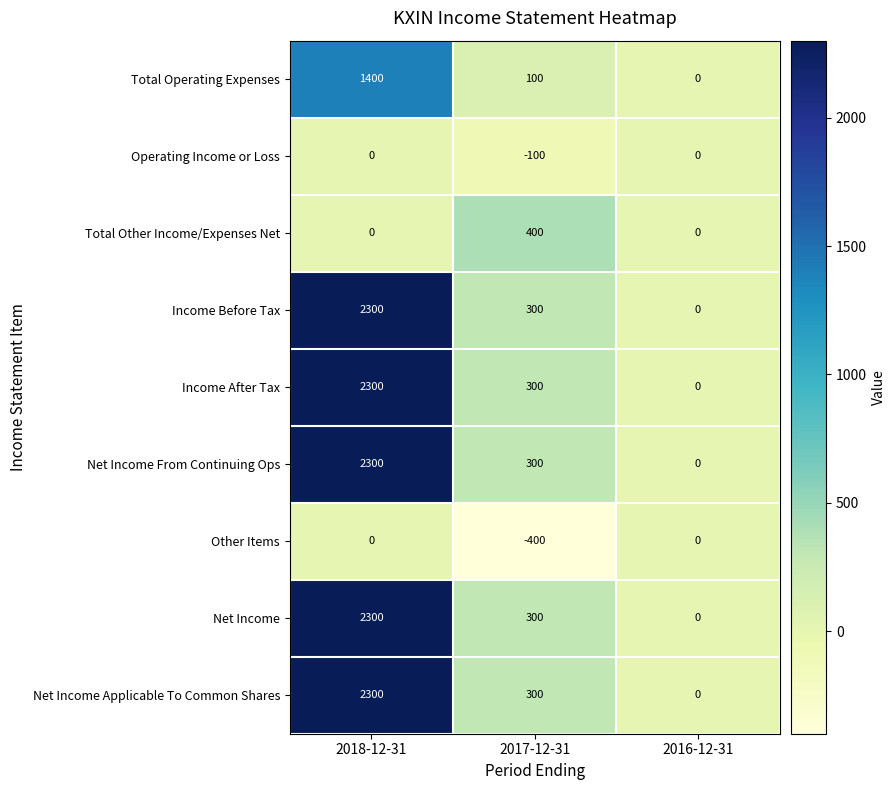

Which category has the lowest value across all series?

2017-12-31